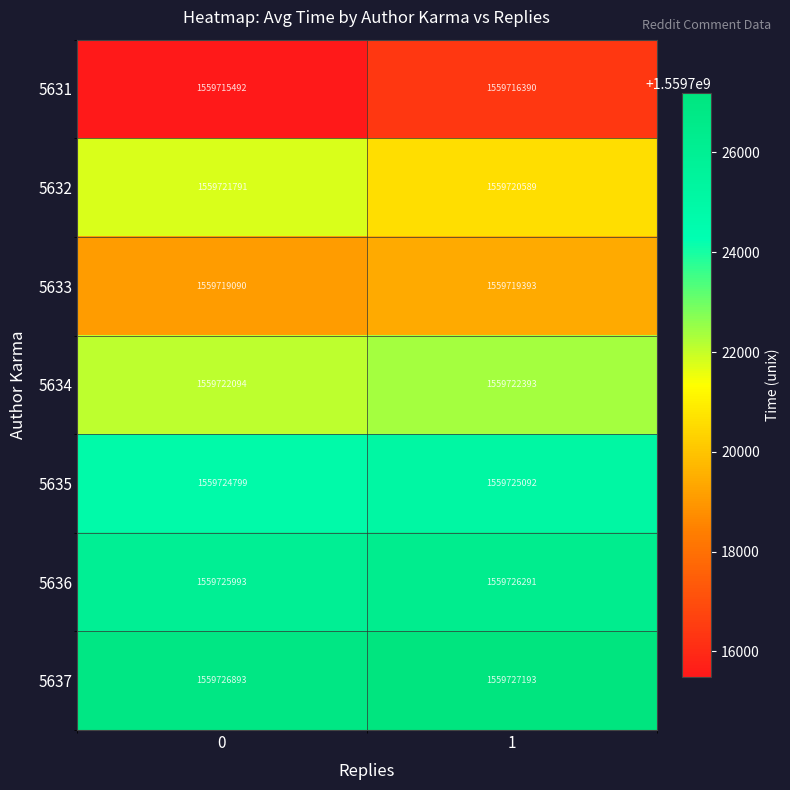

How many series are shown in this chart?

7